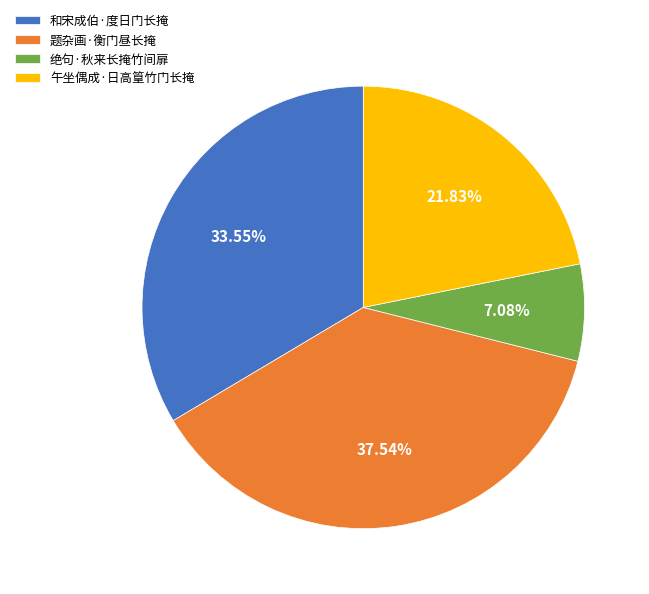

To the nearest percent, what percentage of the pie is 和宋成伯·度日门长掩?

34%